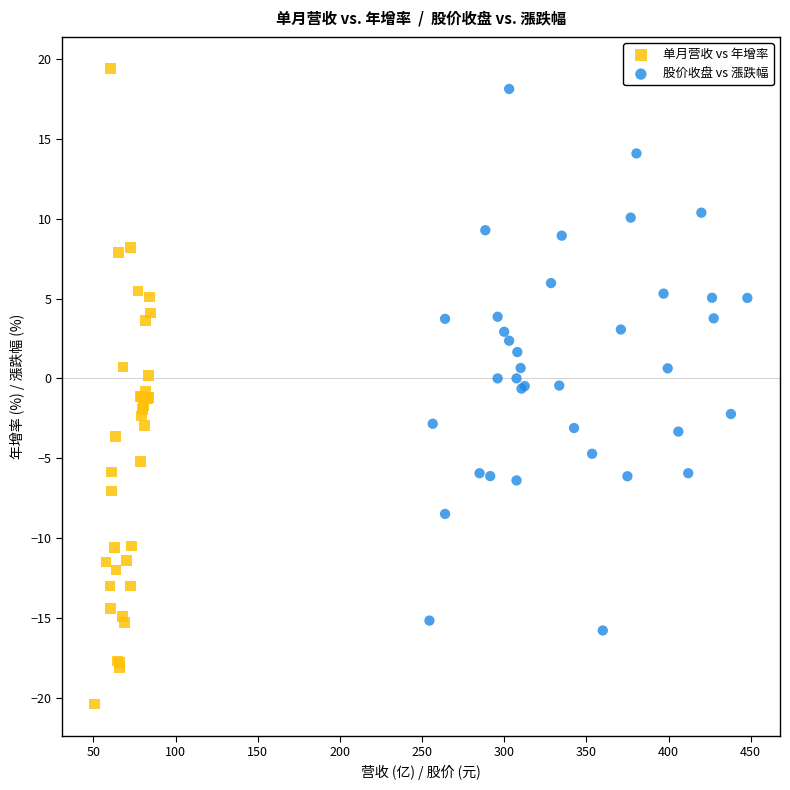

Which series has the largest Y range (max minus min)?

单月营收 vs 年增率